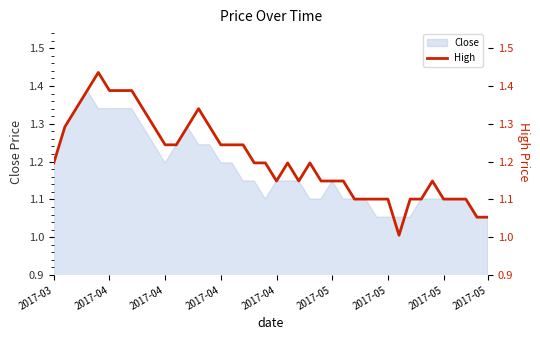

What is the change in value from 2017-04 to 26?

-0.2